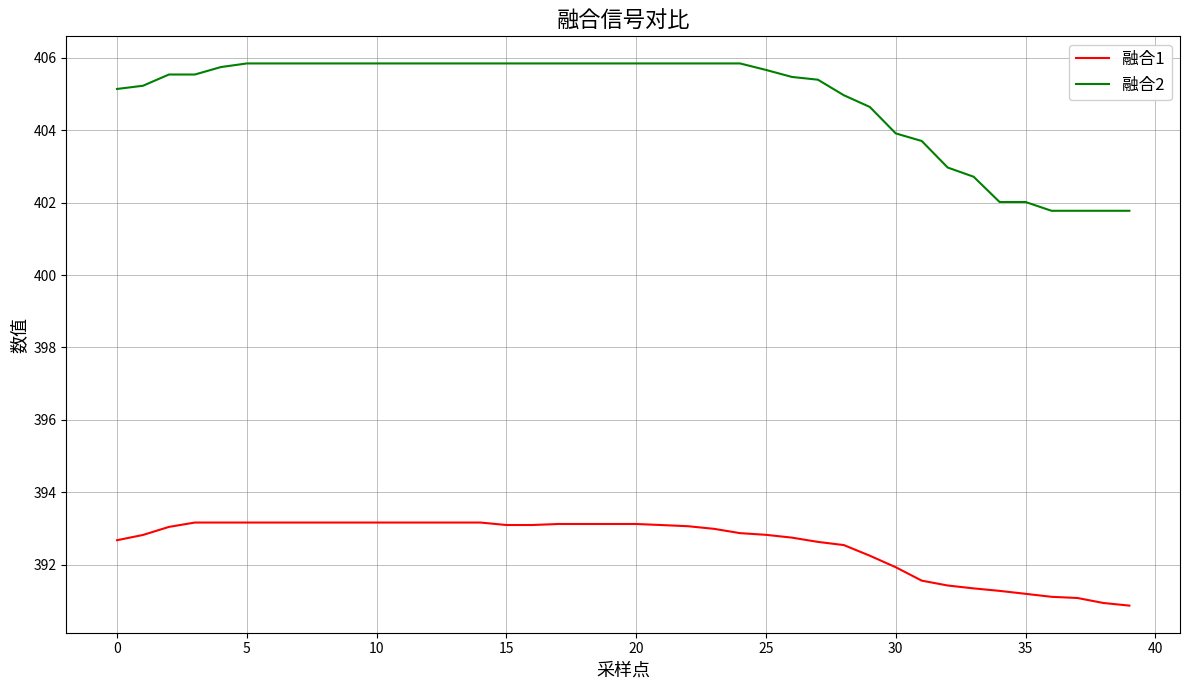

True or false: 融合2 and 融合1 intersect in this chart.

False